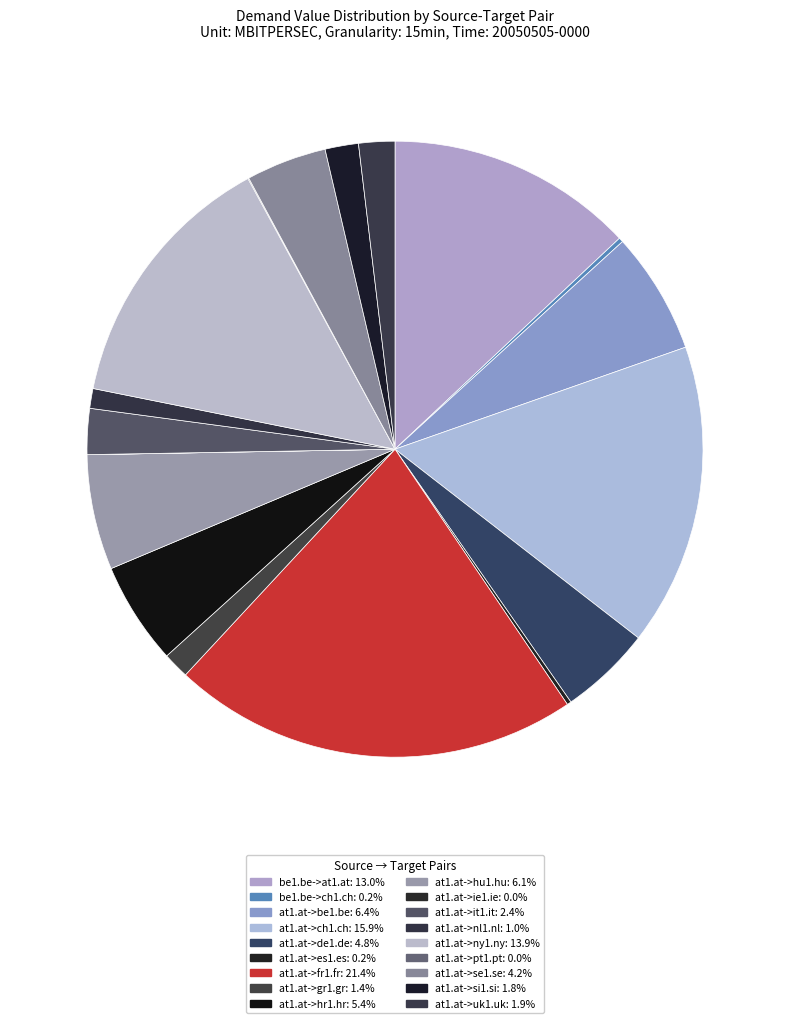

True or false: at1.at->nl1.nl accounts for 1% of the total.

True